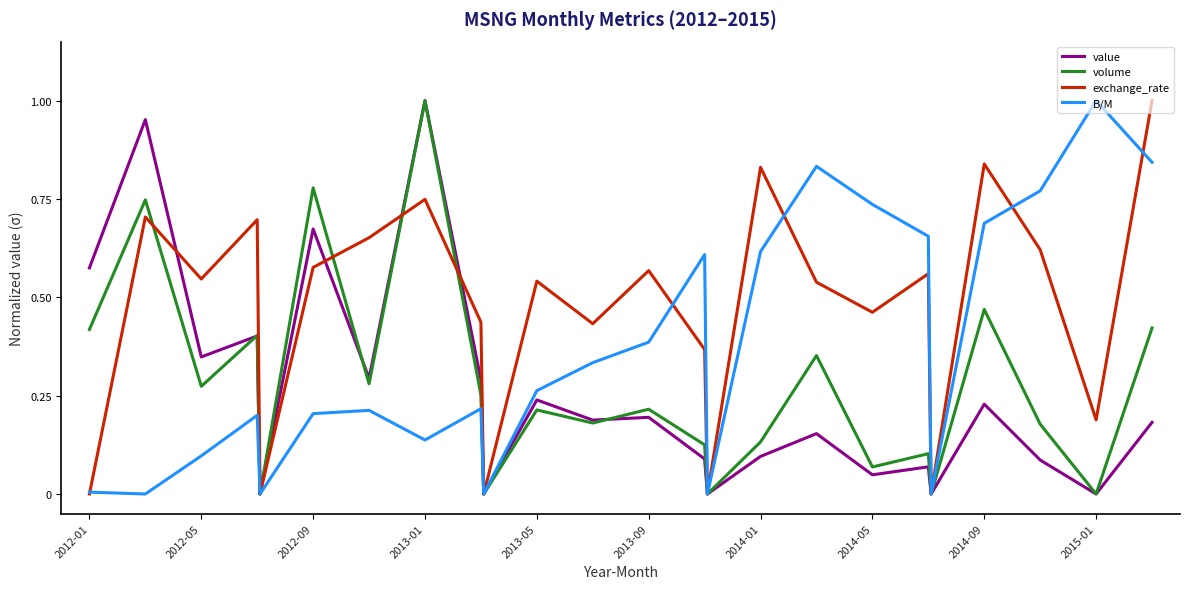

Which series has the largest total across all categories?

exchange_rate